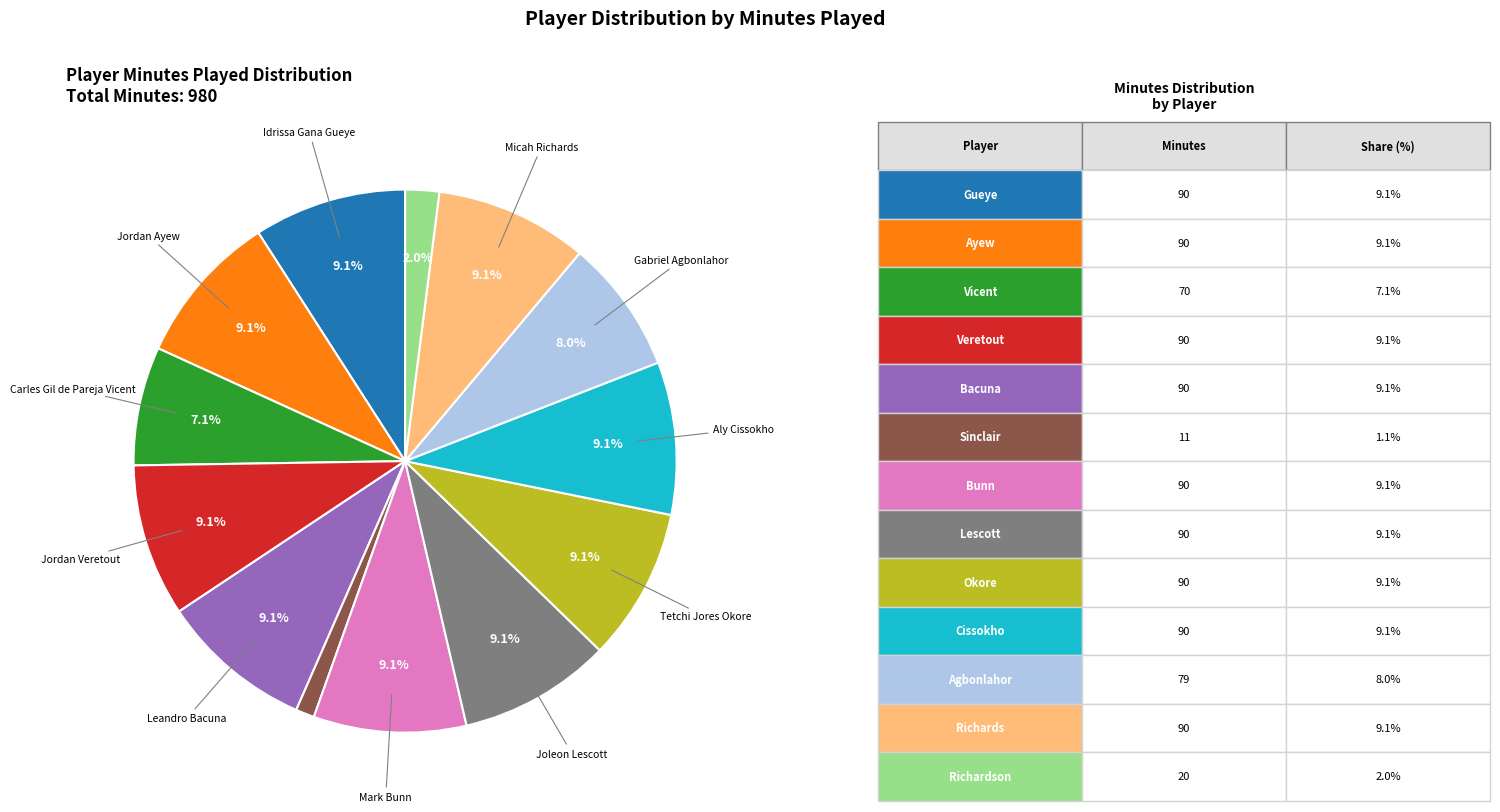

Is there any slice that represents more than half of the pie?

No